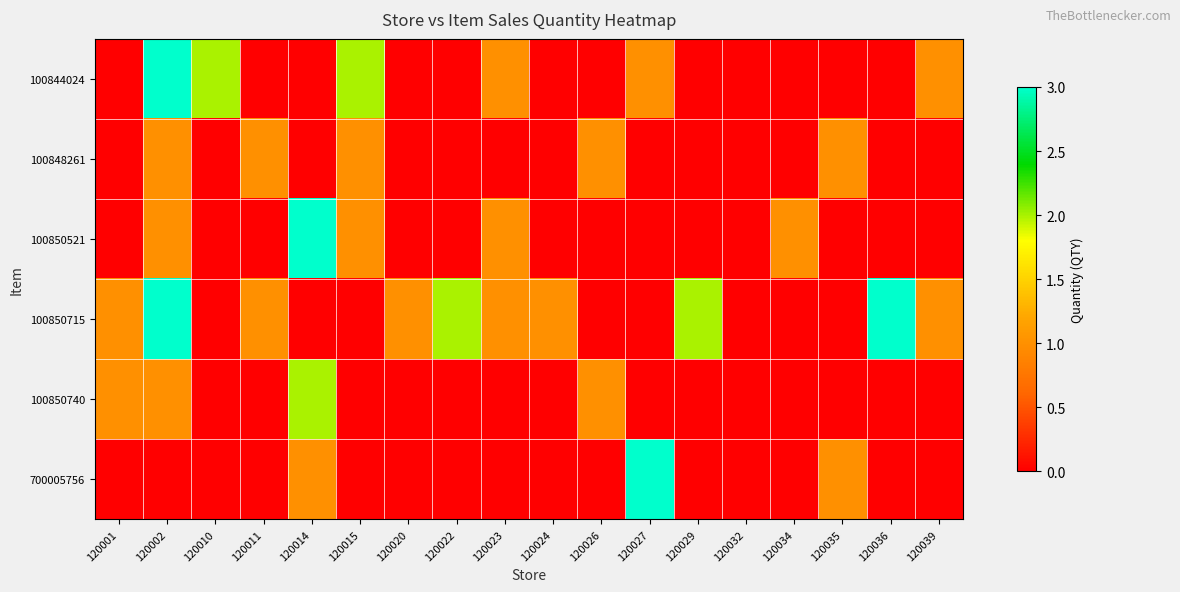

At which category is the sum across all series the highest?

120002